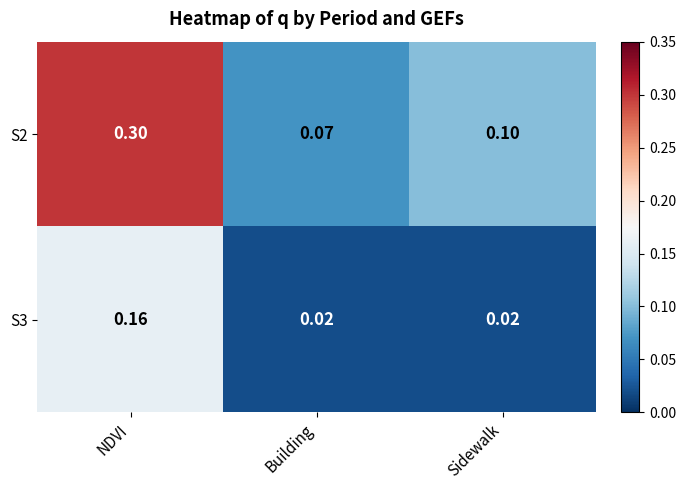

At which label is S2 closest to 0?

Building